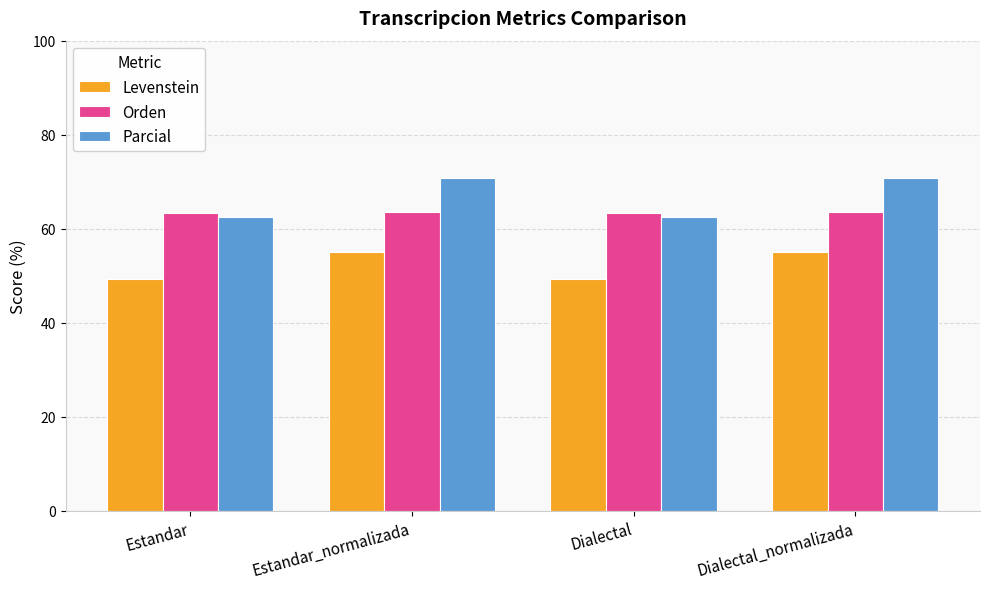

Is it true that Levenstein equals 55.1 at Estandar_normalizada?

True